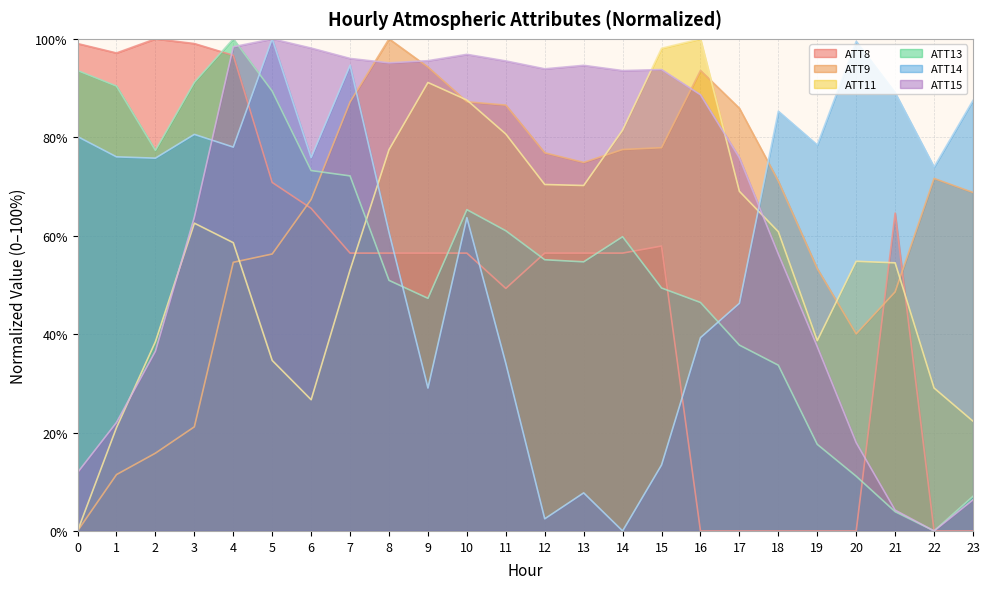

Which series has the largest total across all categories?

ATT15